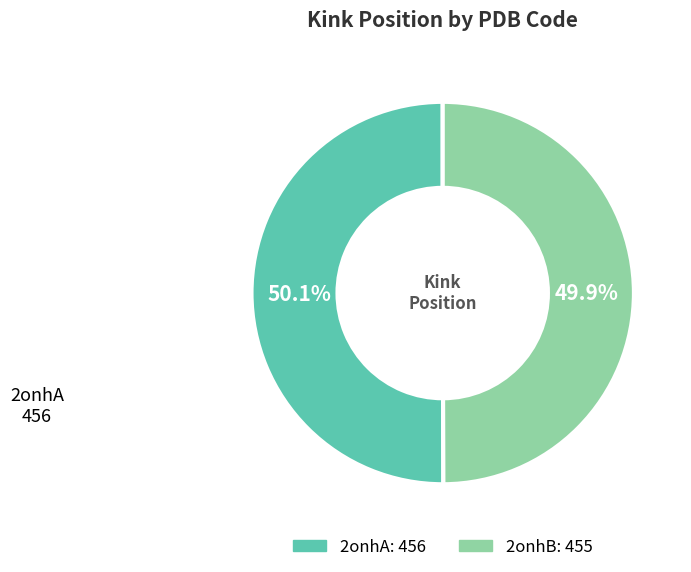

To the nearest percent, what percentage of the pie is 2onhA?

50%